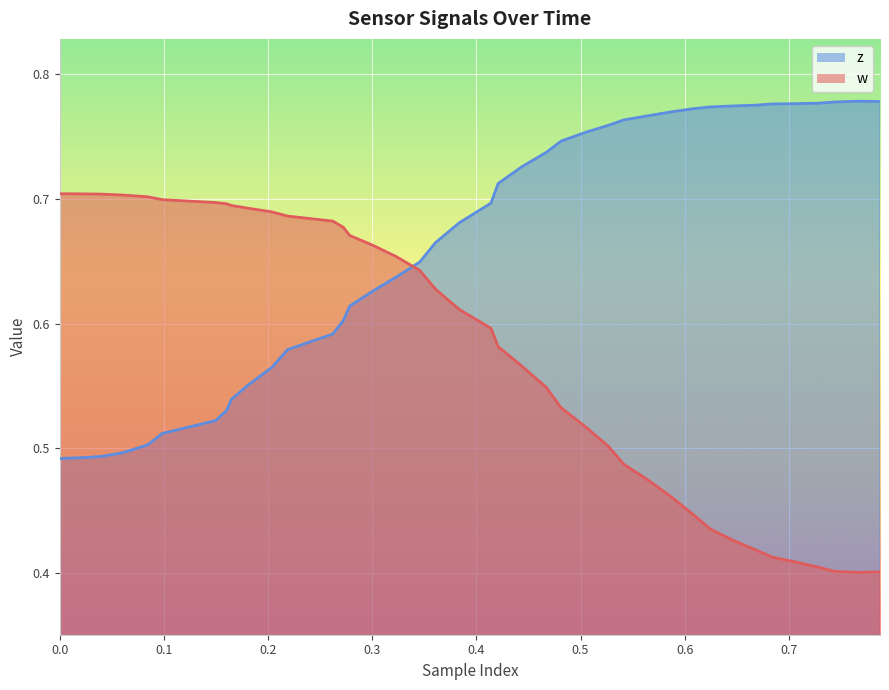

List the series in order of their overall mean, highest first.

z, w